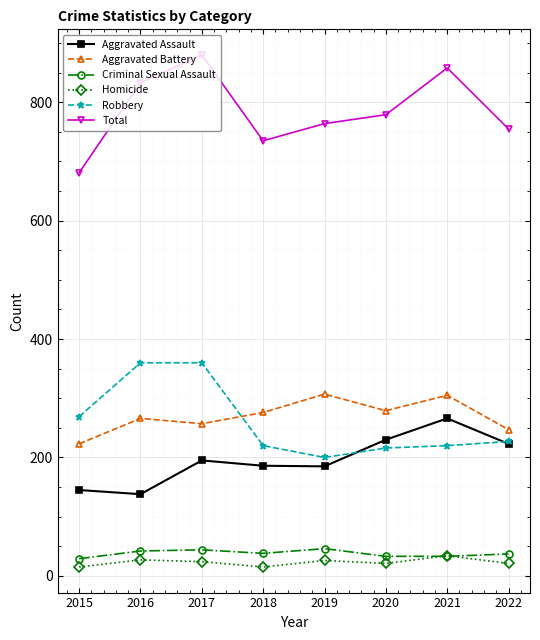

Is the value of Total at 2016 greater than the value of Aggravated Battery at 2019?

Yes